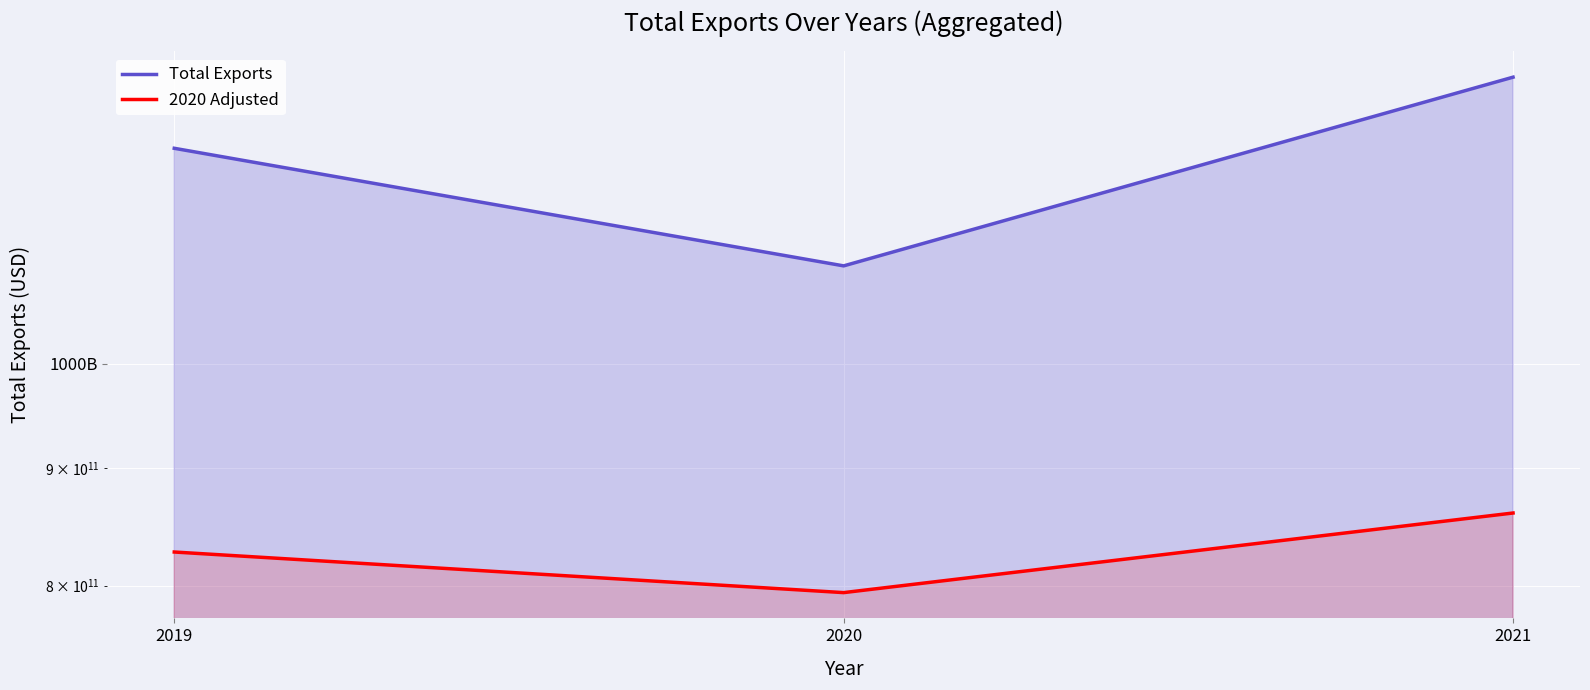

Reading left to right, transcribe all the data shown in this chart.

Total Exports: 2019=1241801994716.3	2020=1103339679384.9	2021=1333847718004.4
2020 Adjusted: 2019=827504759538.7	2020=794404569157.1	2021=860604949920.2